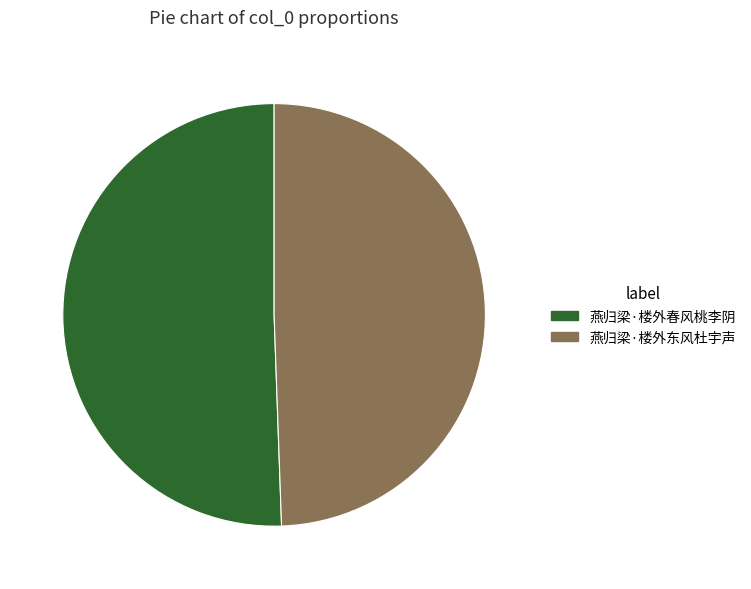

Is 燕归梁·楼外东风杜宇声 the majority of the pie?

No